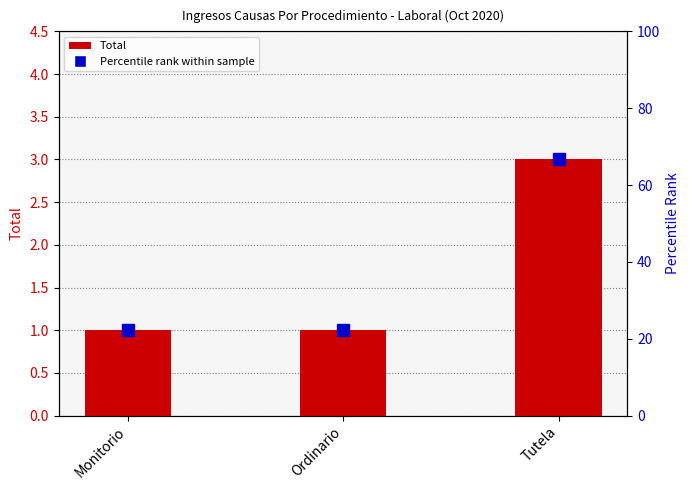

What position from the right is Tutela?

1